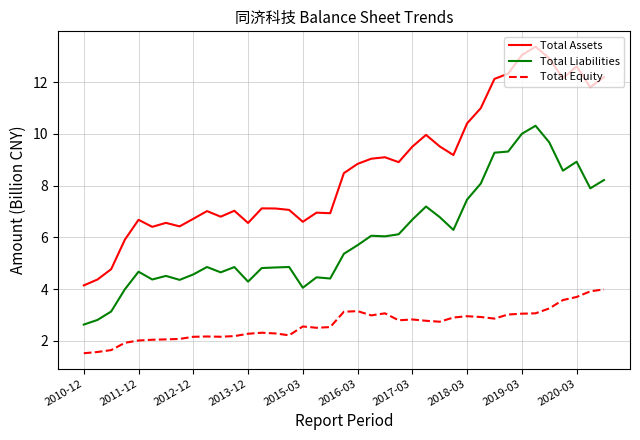

What is the maximum value shown in the chart?

13.4